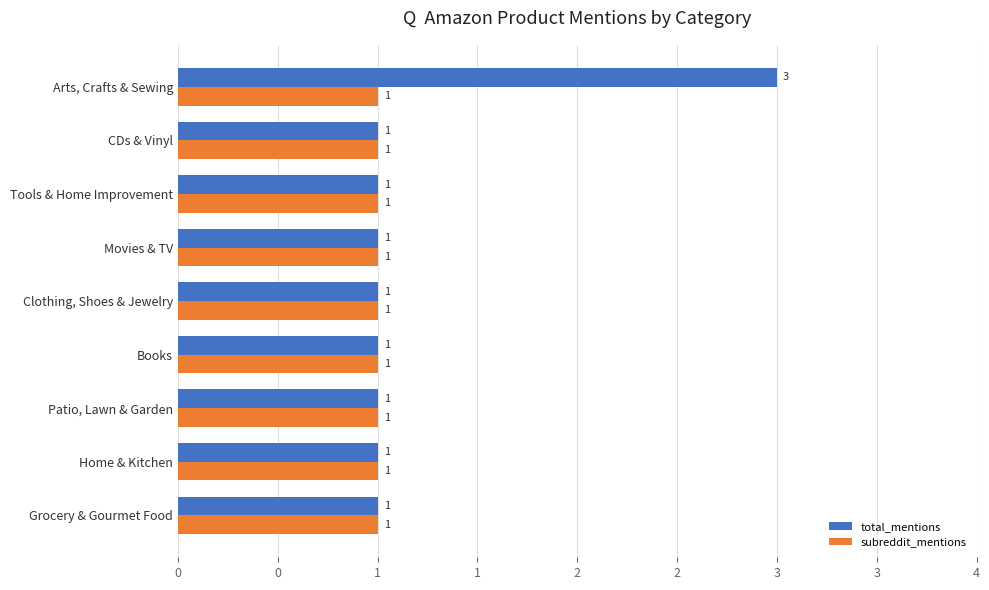

What are all the series names shown in the legend?

total_mentions, subreddit_mentions